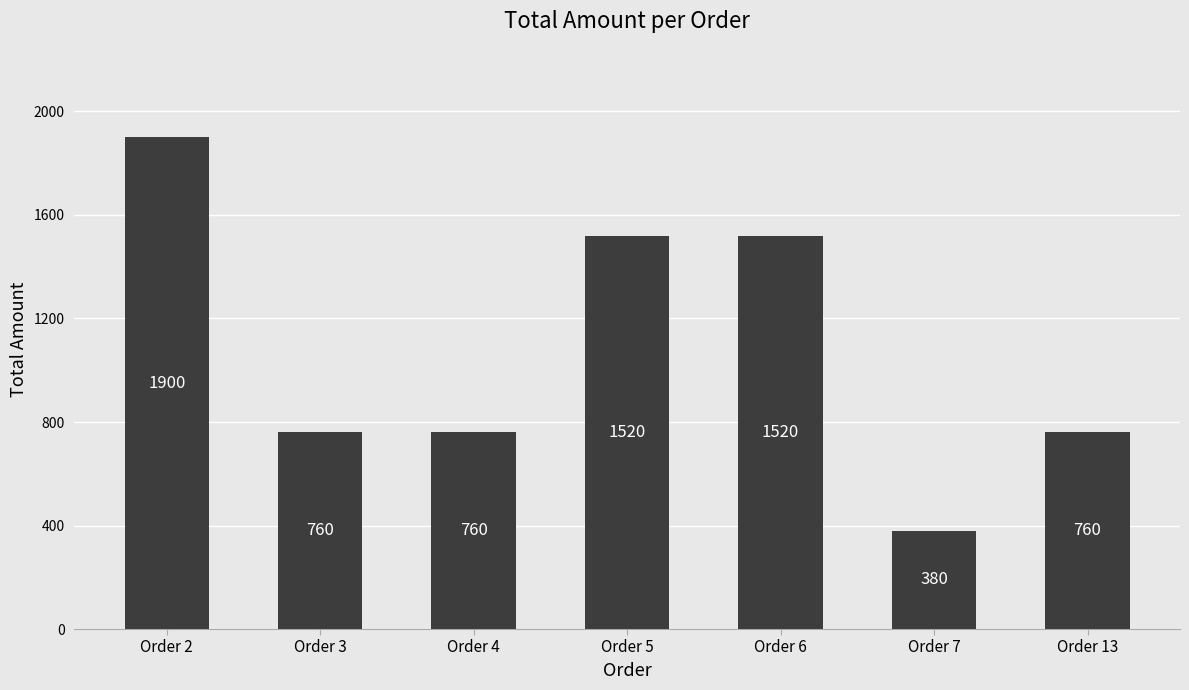

Reading left to right, what are all the values shown in this chart?

1900	760	760	1520	1520	380	760